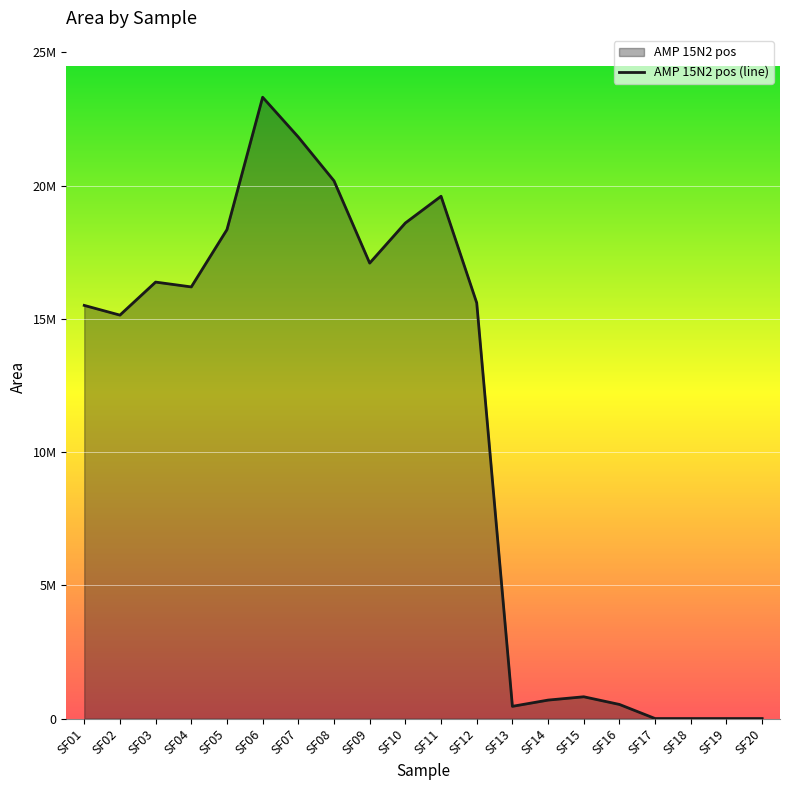

Where does the data first go above 15599274?

SF03